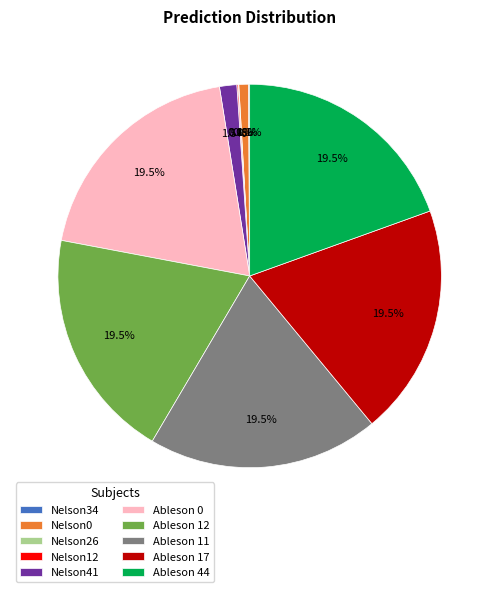

How much of the chart is everything except Ableson 12?

80.5%